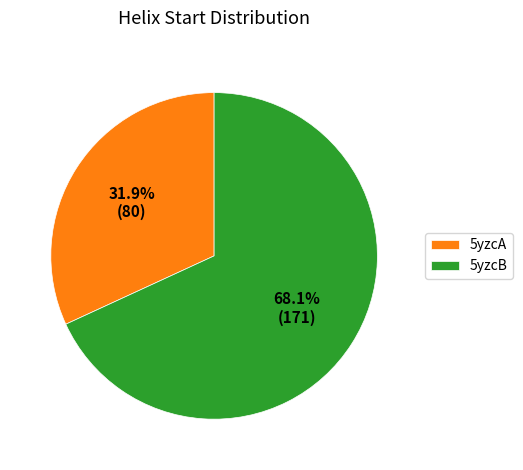

True or false: 5yzcA accounts for 32% of the total.

True